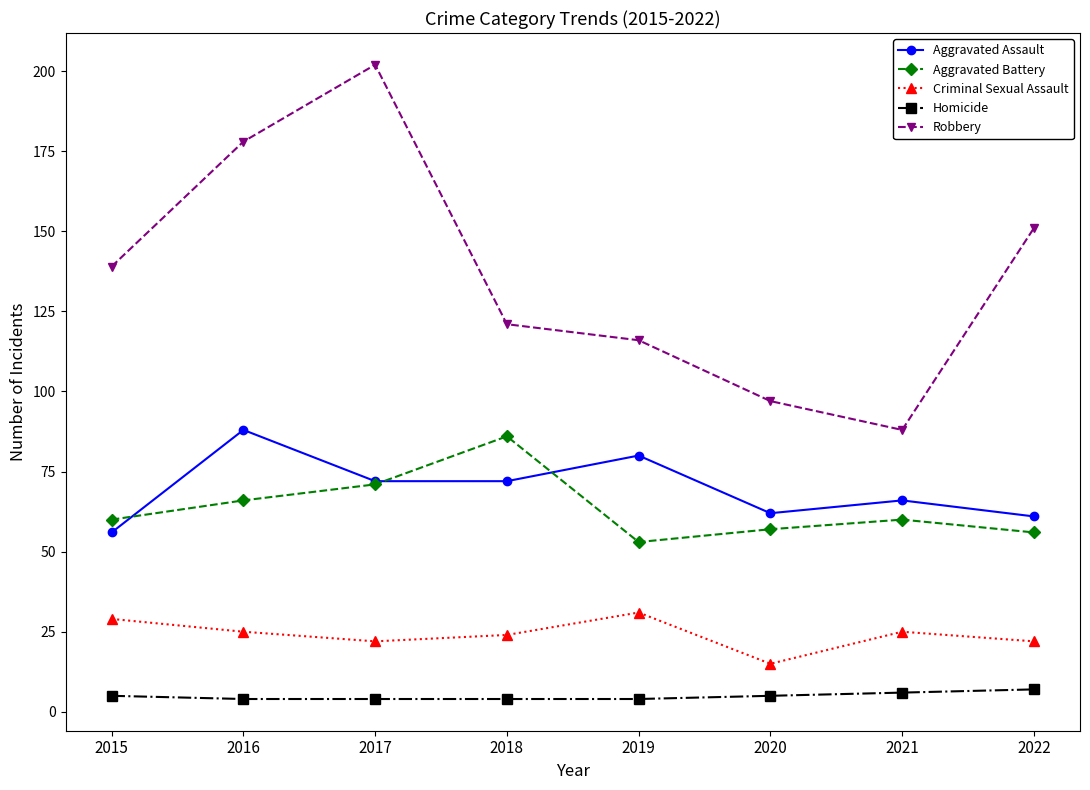

How many values in the Aggravated Assault series are below 72?

4